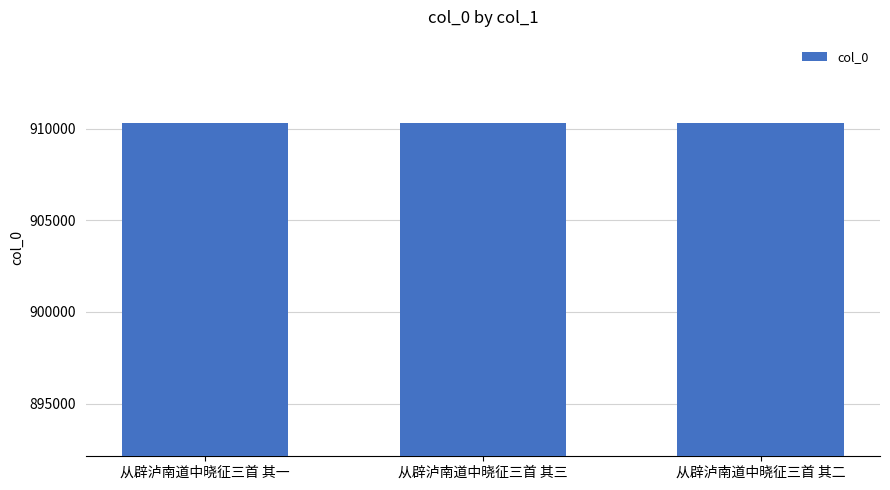

True or false: the data shows 1285372 at 从辟泸南道中晓征三首 其二.

False